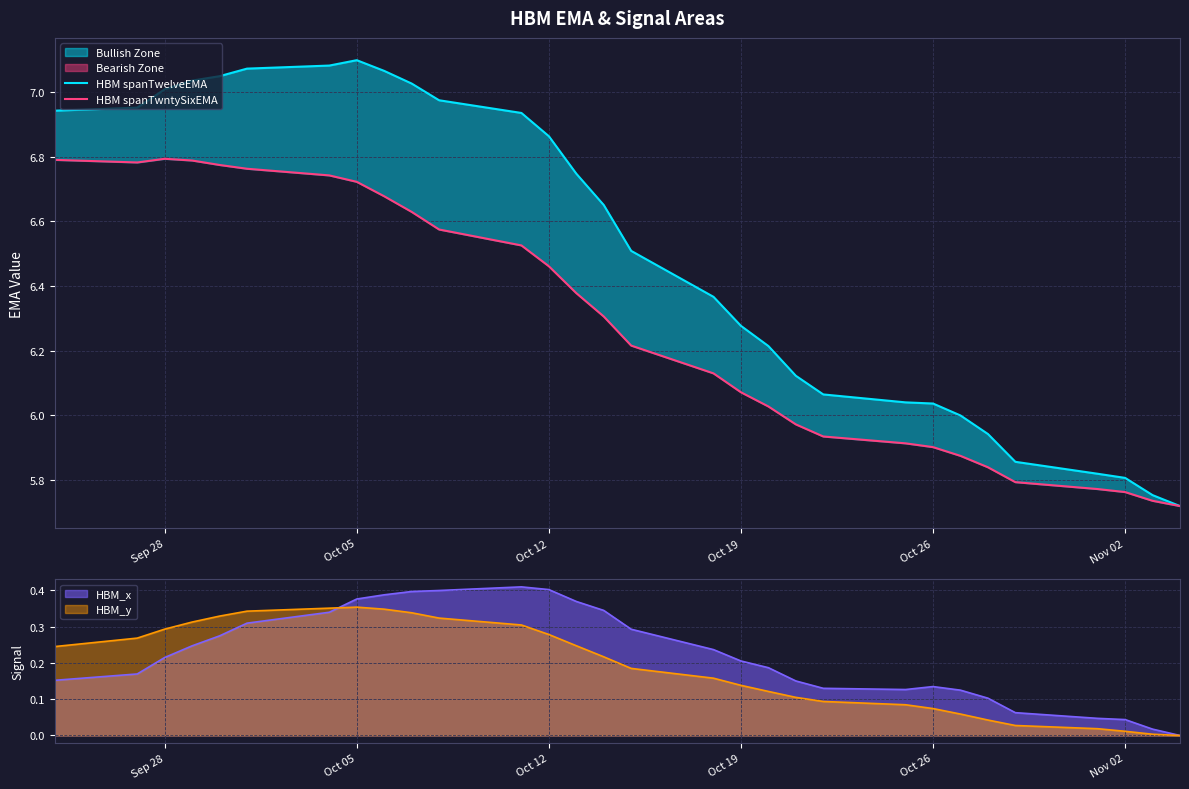

How many lines are shown in the chart?

2